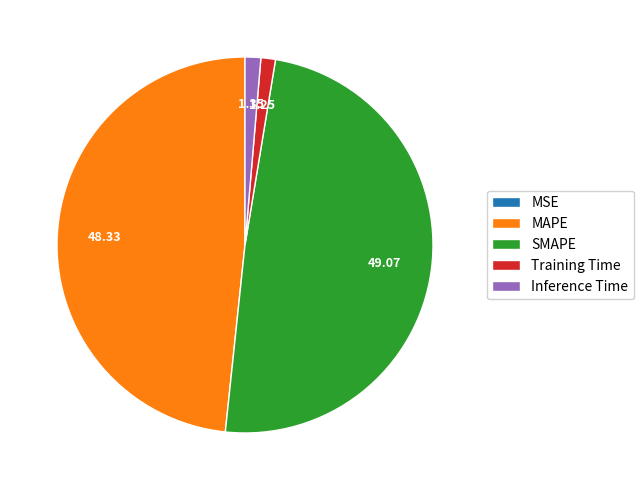

Which category has the biggest portion of the pie?

SMAPE